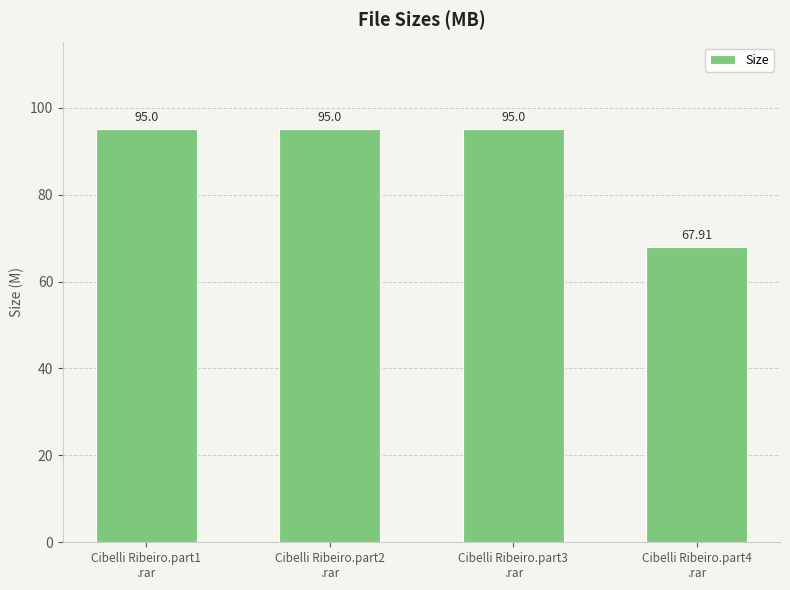

What is the value of the 1st bar from the left?

95.0